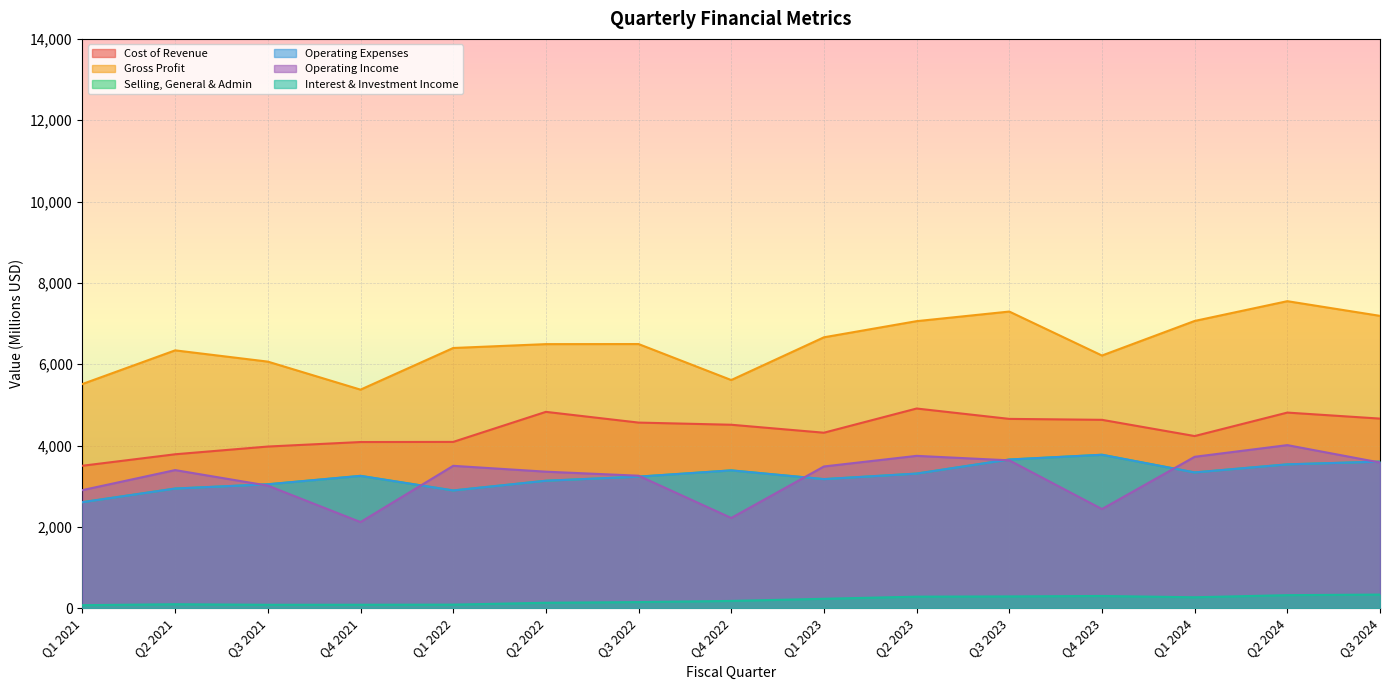

The Selling, General & Admin series shows 6424 at Q3 2023. True or false?

False